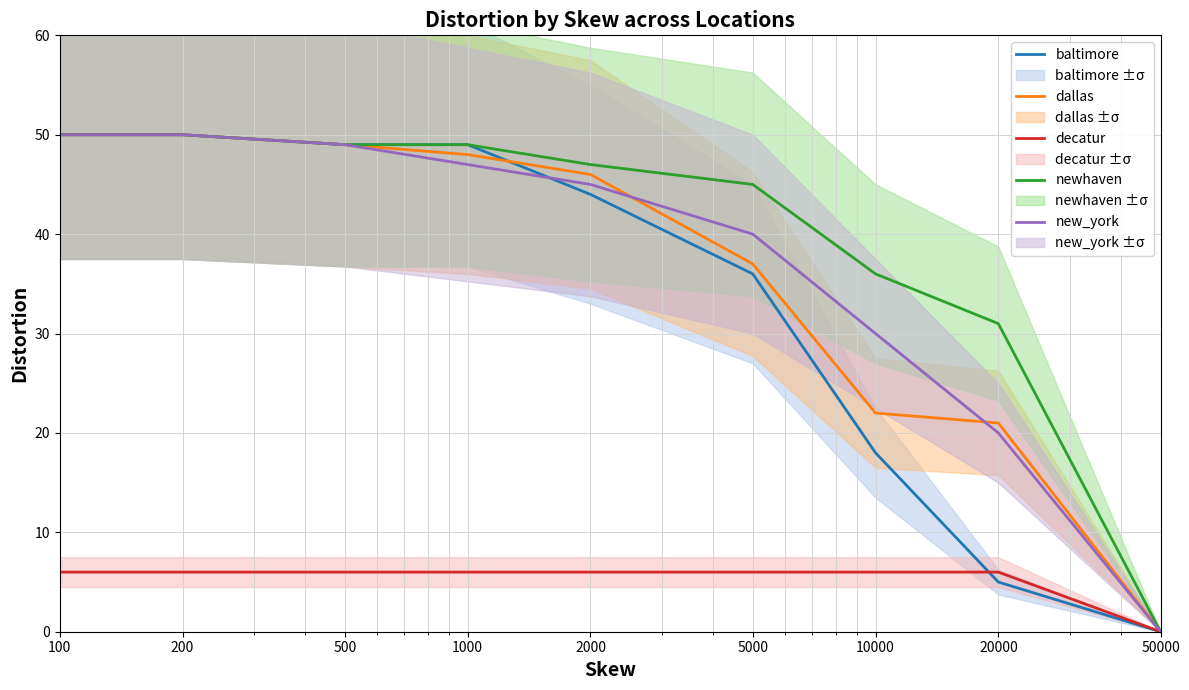

At which label does dallas first exceed 46?

100